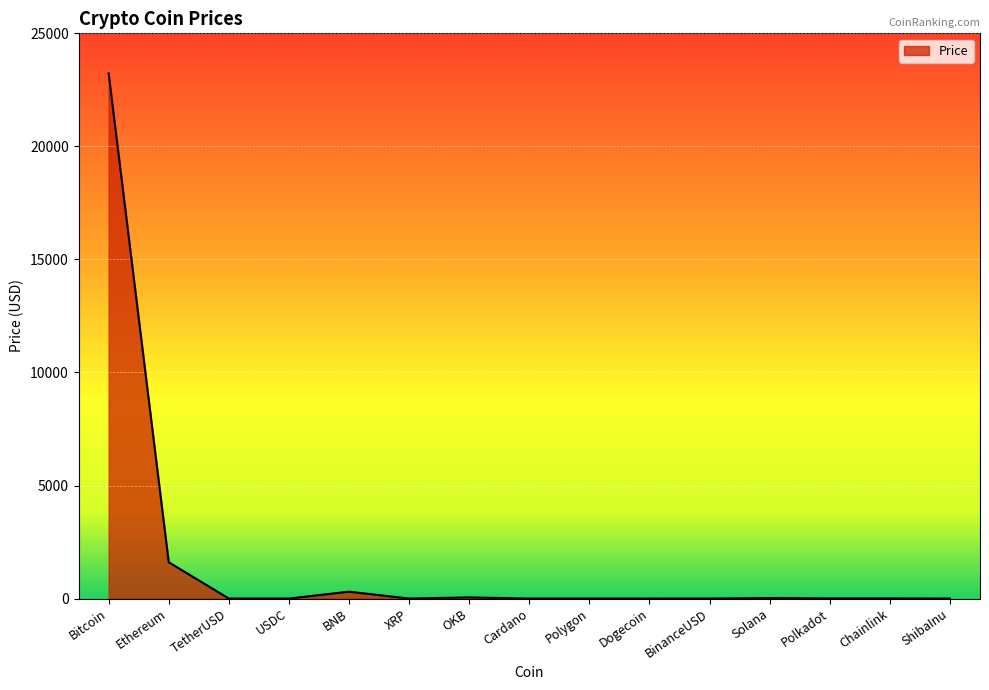

The value at ShibaInu is 0.0. True or false?

True